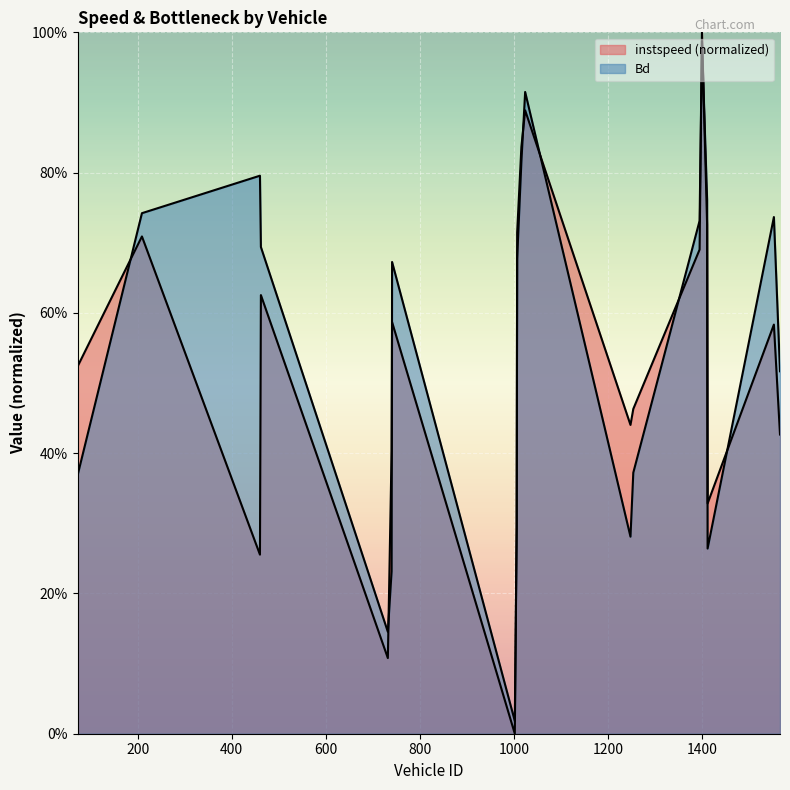

At which category does Bd reach its first local peak?

460.0